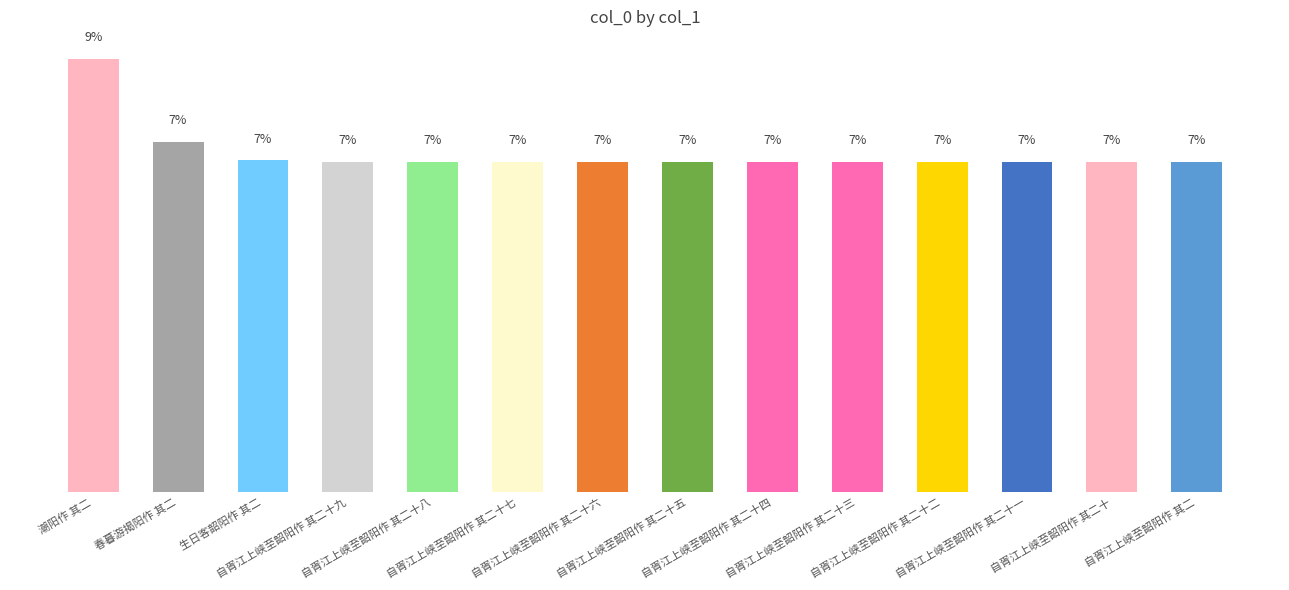

Are the bars horizontal?

No